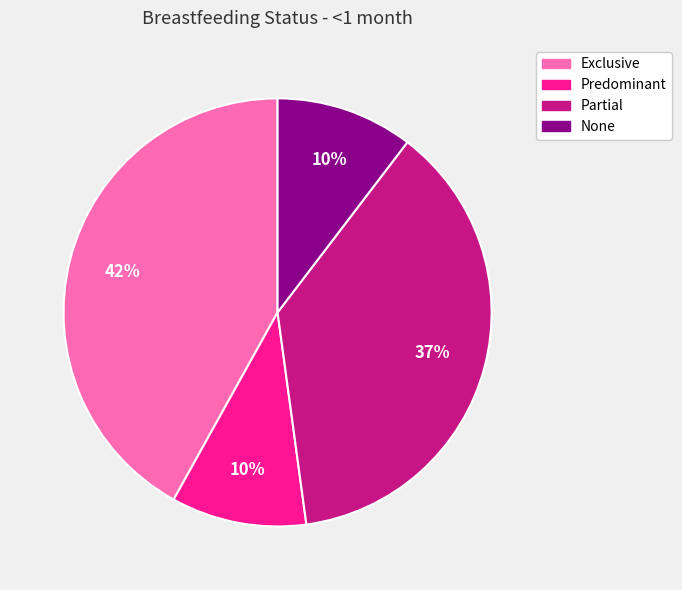

To the nearest percent, what percentage of the pie is Partial?

37%